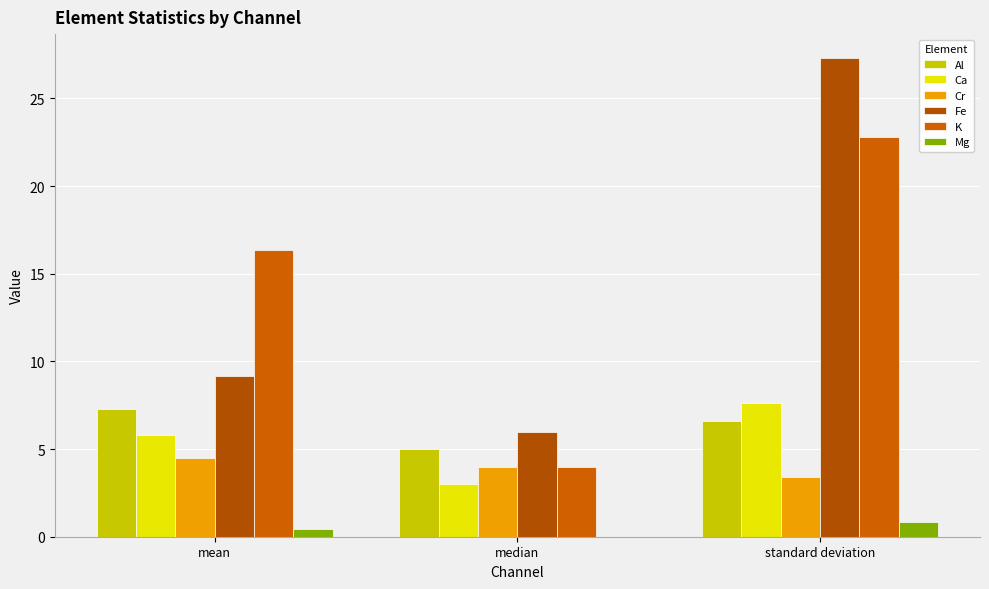

What is the total value across all series at median?

22.0